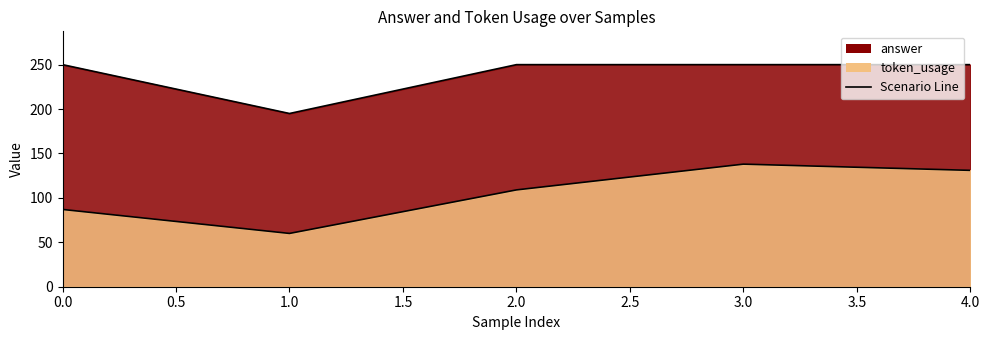

What is the sum of the token_usage values at 1 and 3?

198